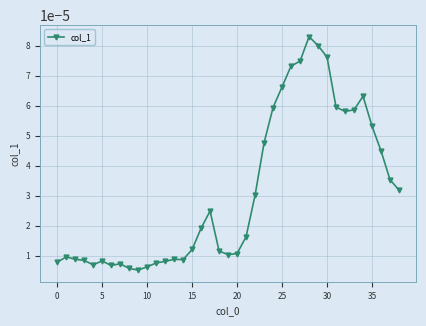

True or false: the data has more than 2 interior local peaks.

True